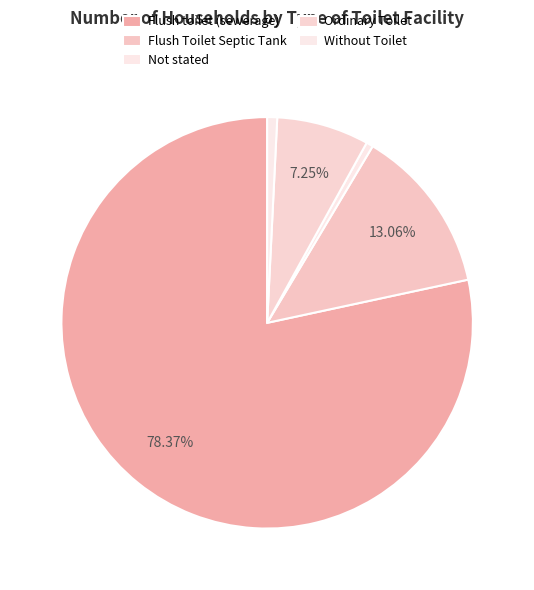

Which slice is the smallest?

Not stated